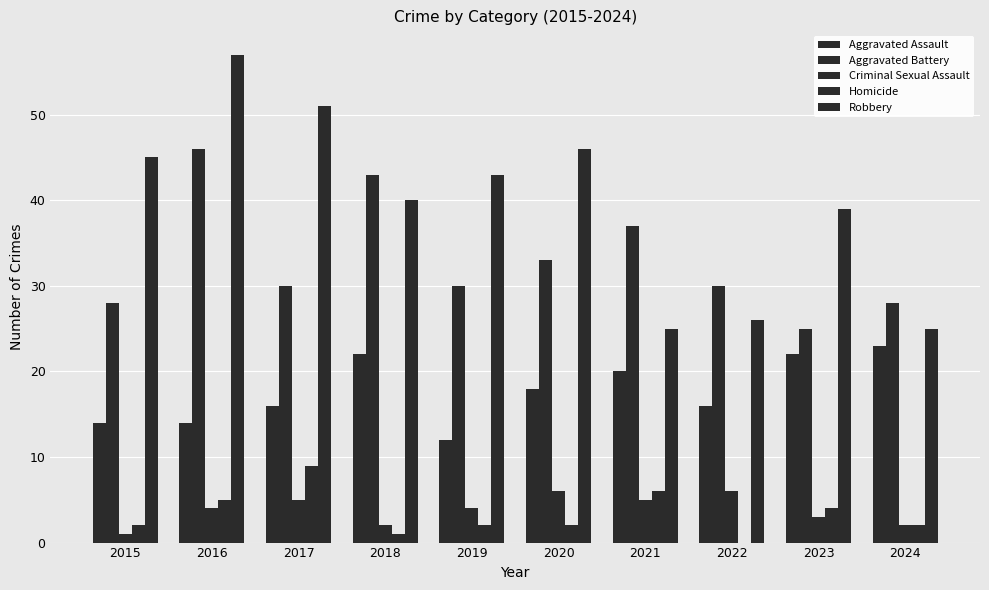

How many groups of bars are there?

10